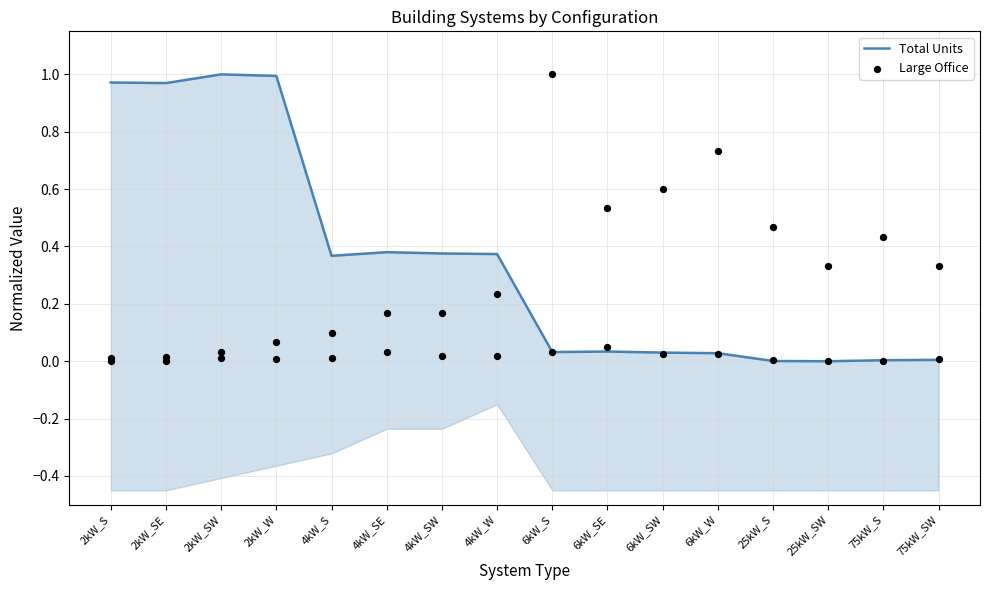

Which series has the largest Y range (max minus min)?

Total Units